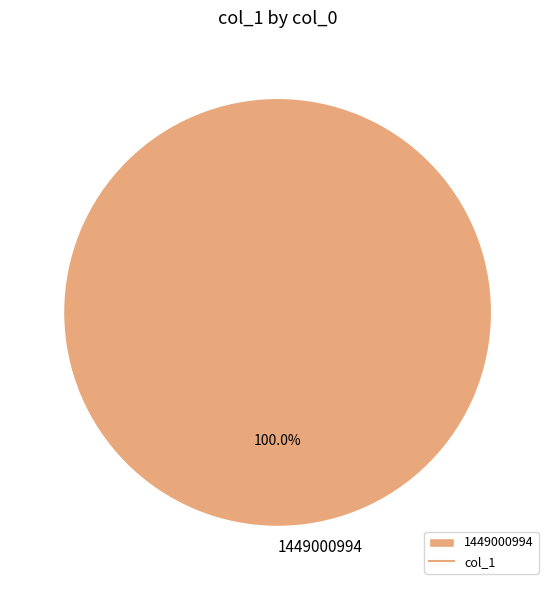

Rank the categories by value from lowest to highest.

1449000994